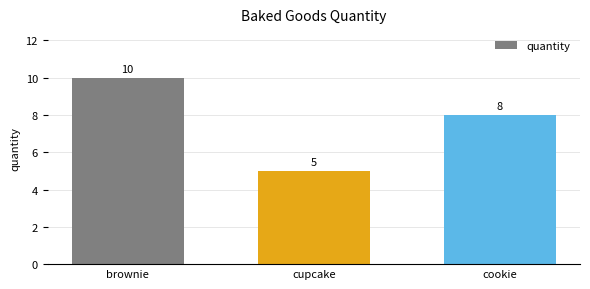

What is the difference between the values at cupcake and brownie?

5